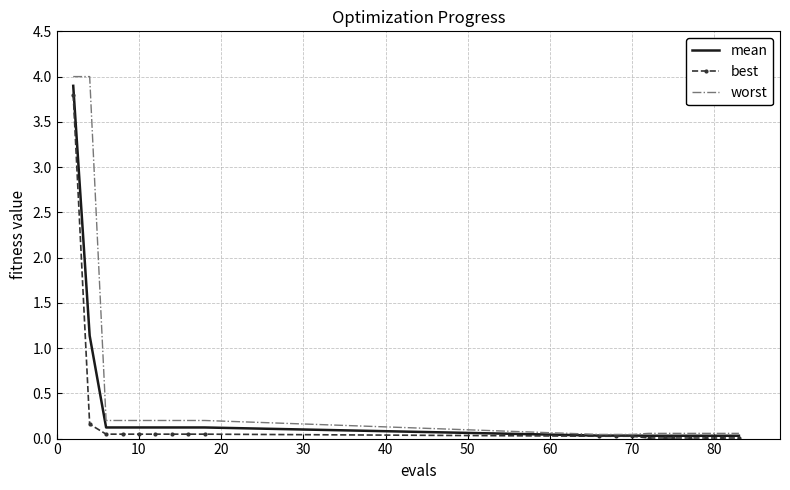

Which series has the largest range (max minus min)?

worst